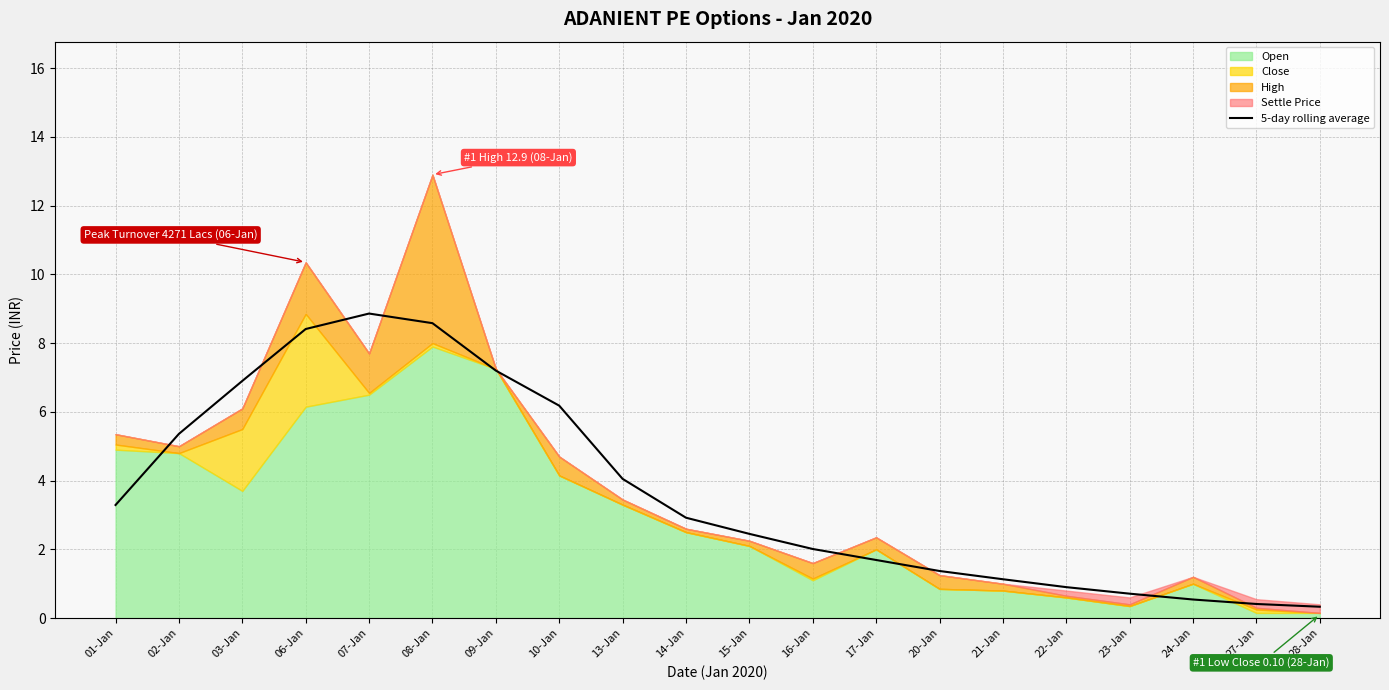

What is the approximate value at 16-Jan?

2.0